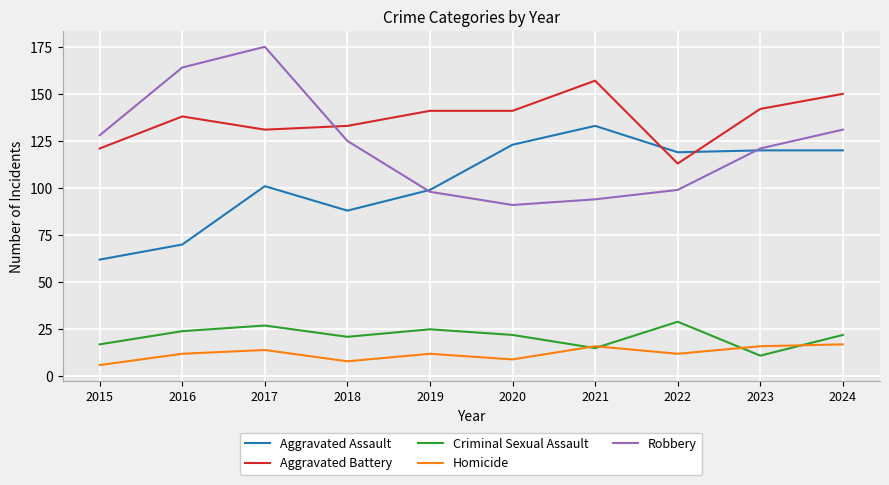

At which label does Aggravated Assault reach its minimum?

2015